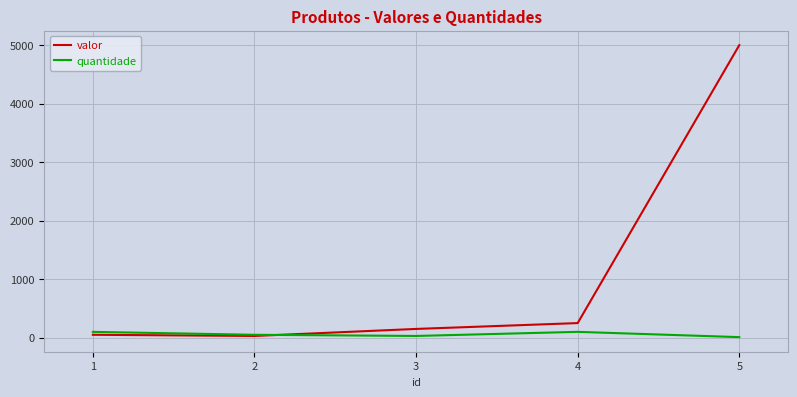

At which category is the sum across all series the highest?

5